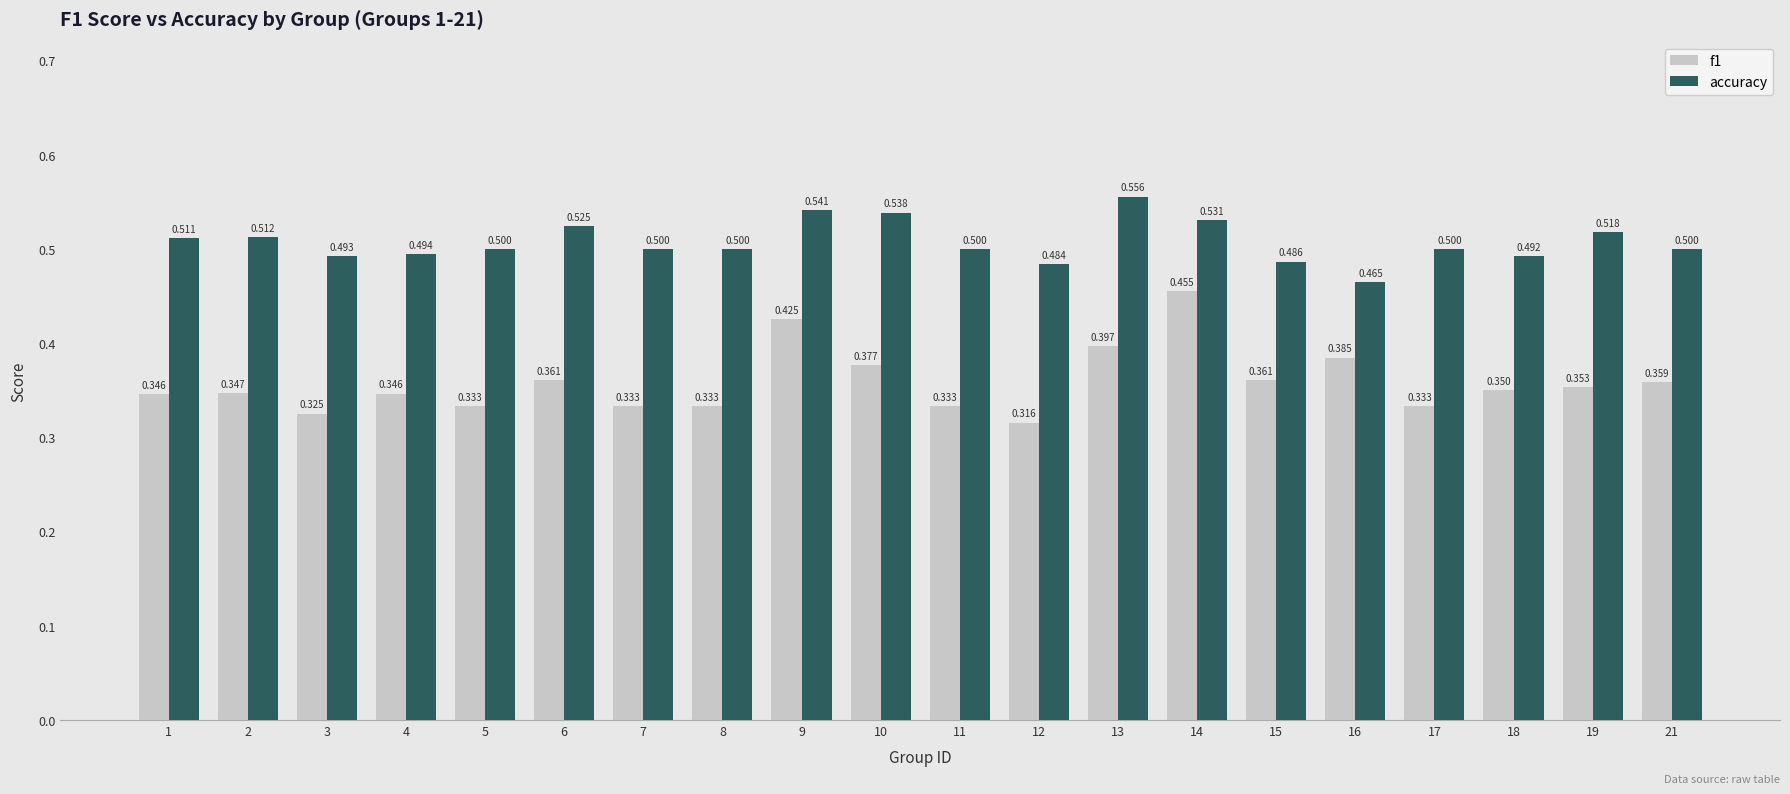

Is the value of accuracy at 9 greater than the value of f1 at 9?

Yes